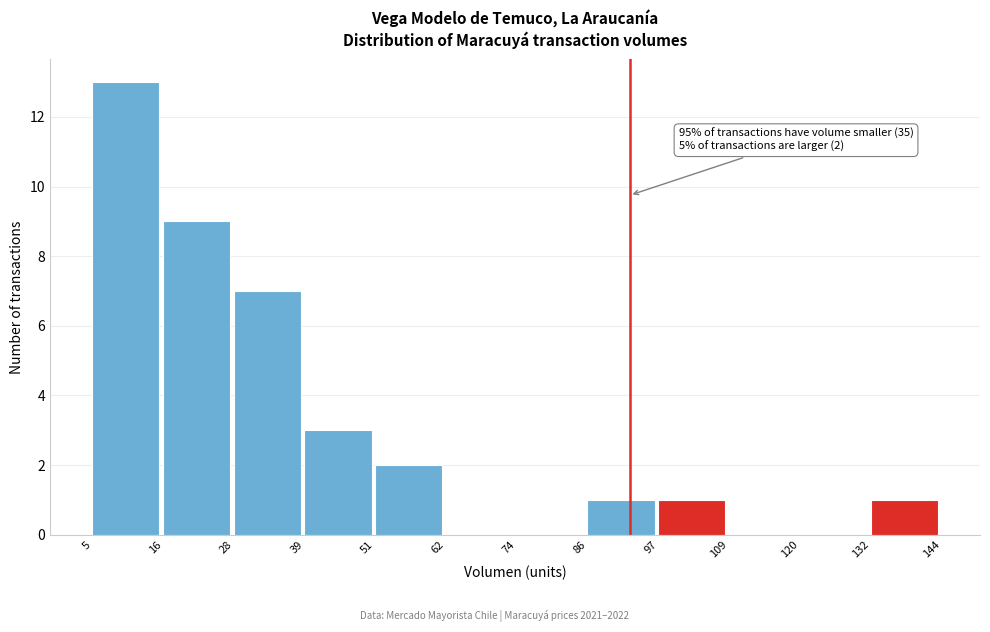

Over which range of the x-axis is the bar tallest?

5 to 16